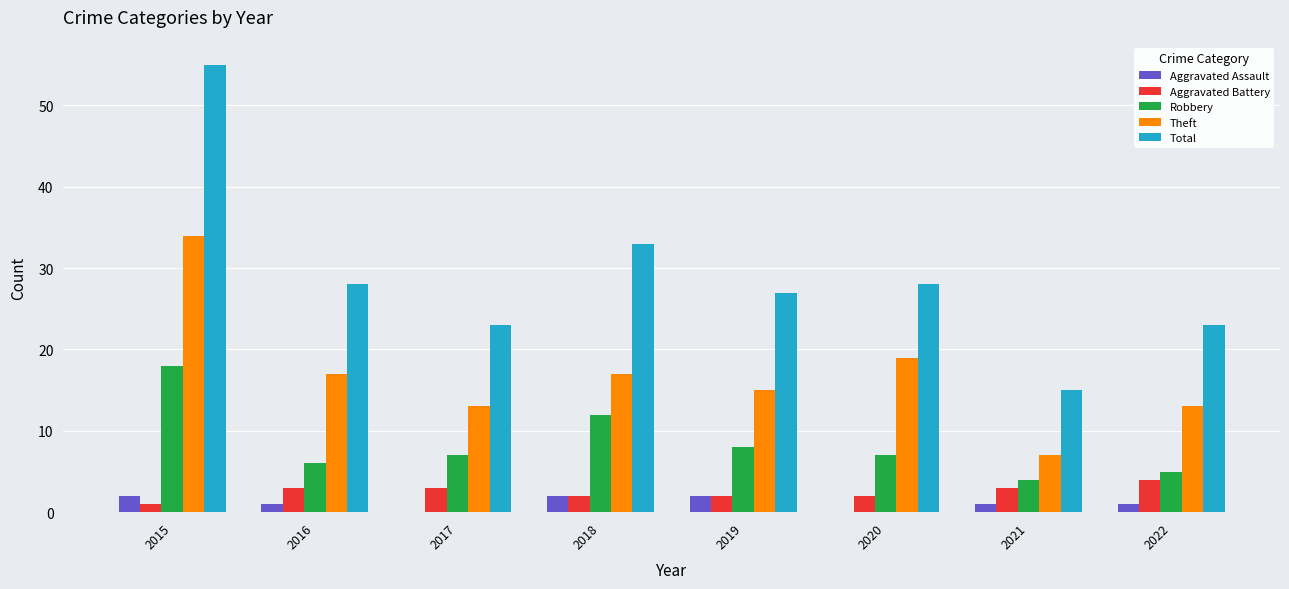

What is the greatest value displayed?

55